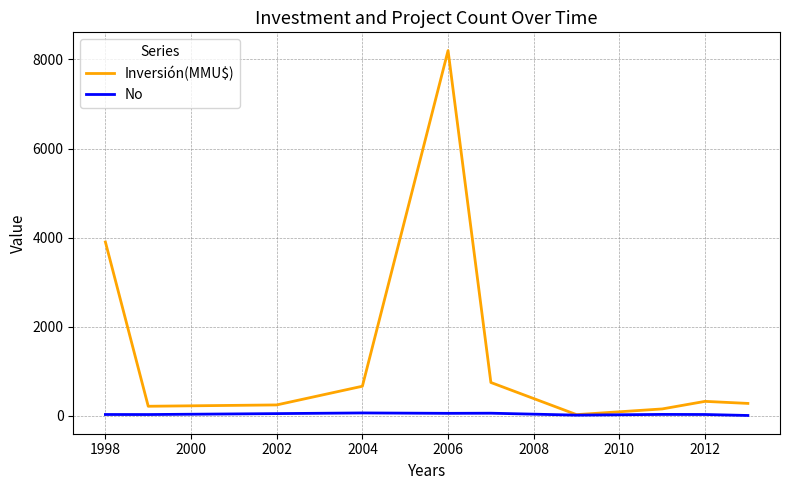

Which series has the largest range (max minus min)?

Inversión(MMU$)